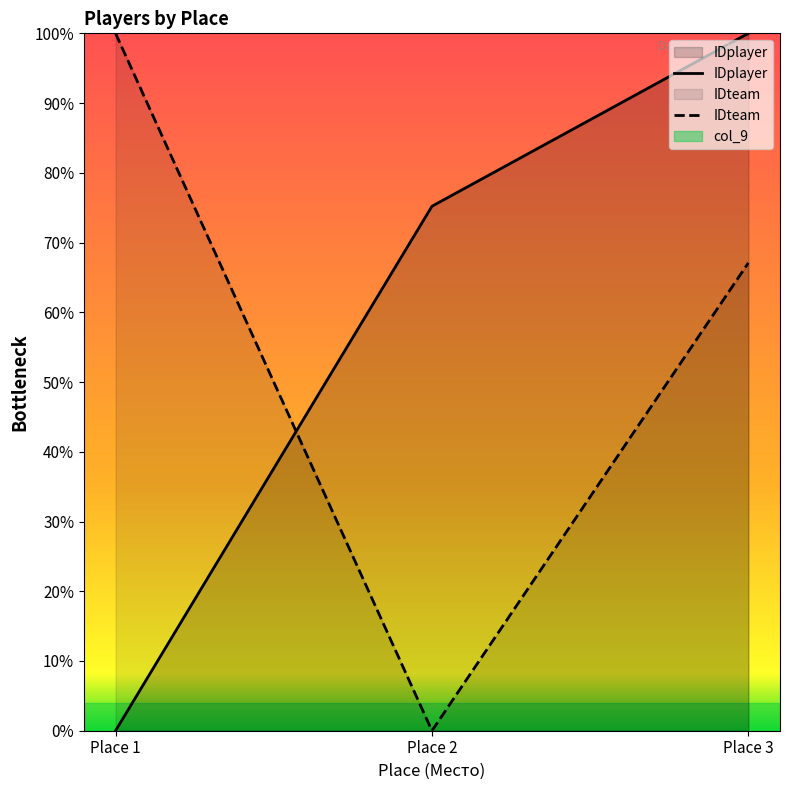

Which series has the largest total across all categories?

IDplayer